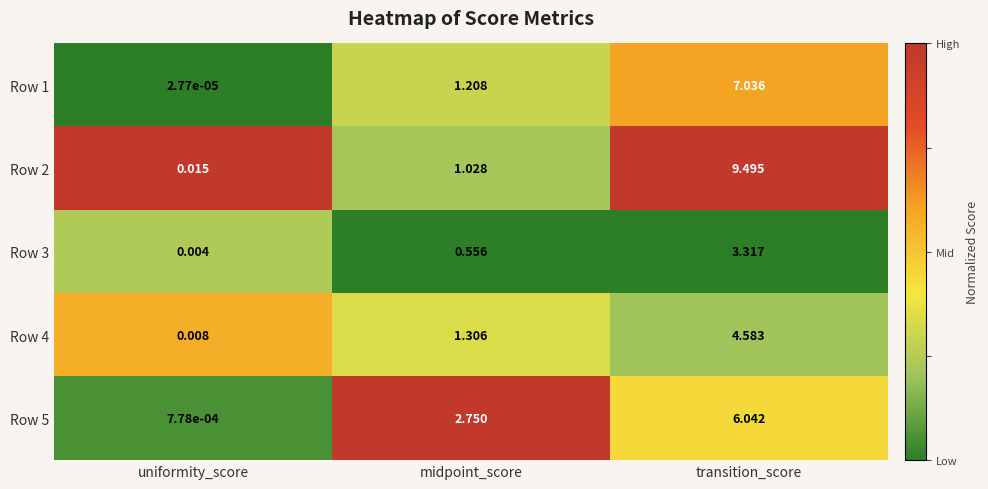

At which category does the chart reach its minimum across all series?

uniformity_score